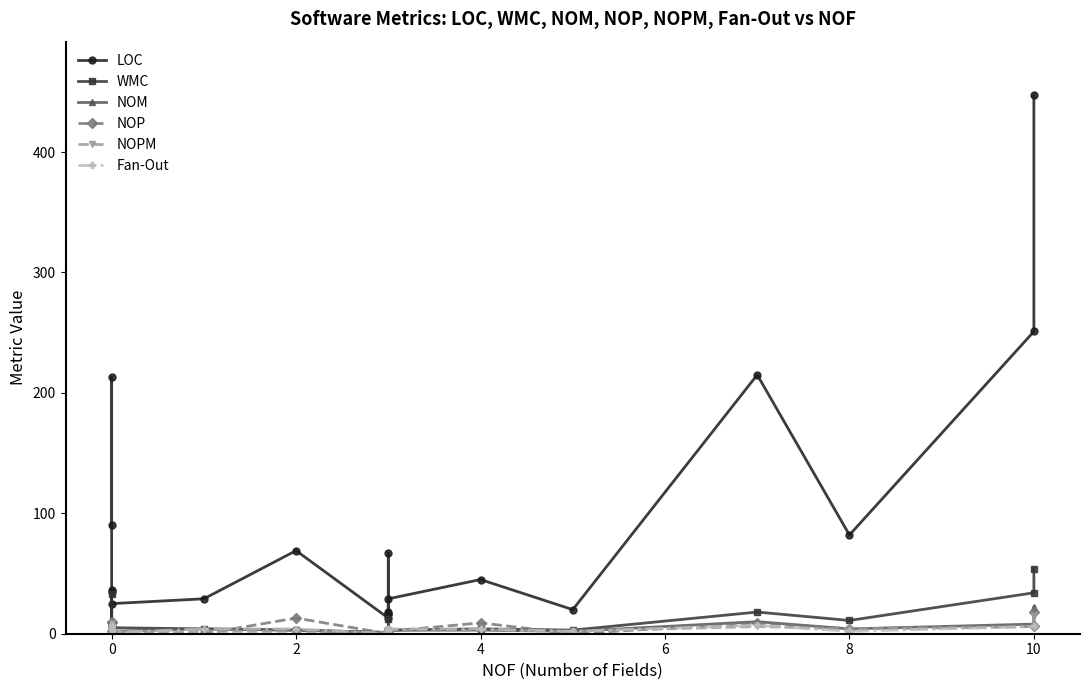

Where is the first local minimum for Fan-Out?

2